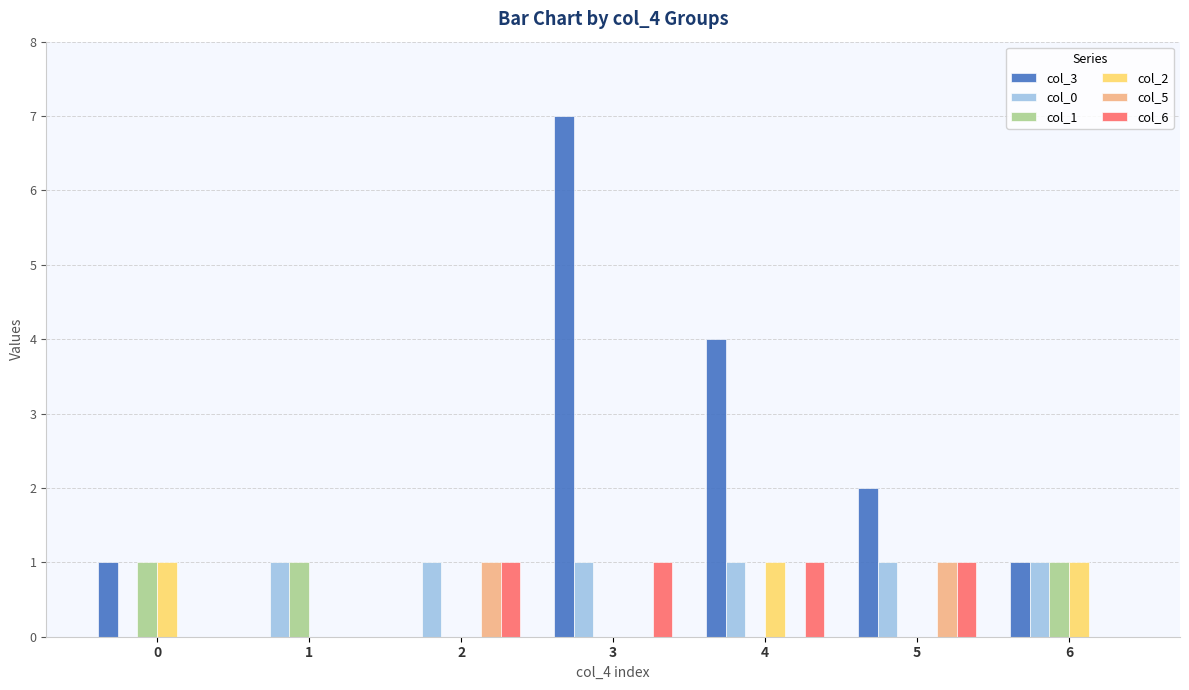

What is the greatest value displayed?

7